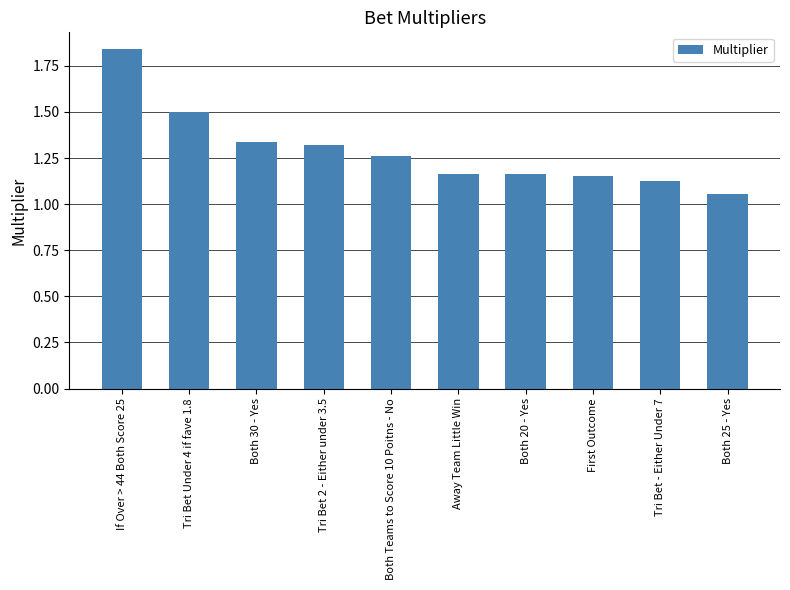

What is the sum of all values?

12.9